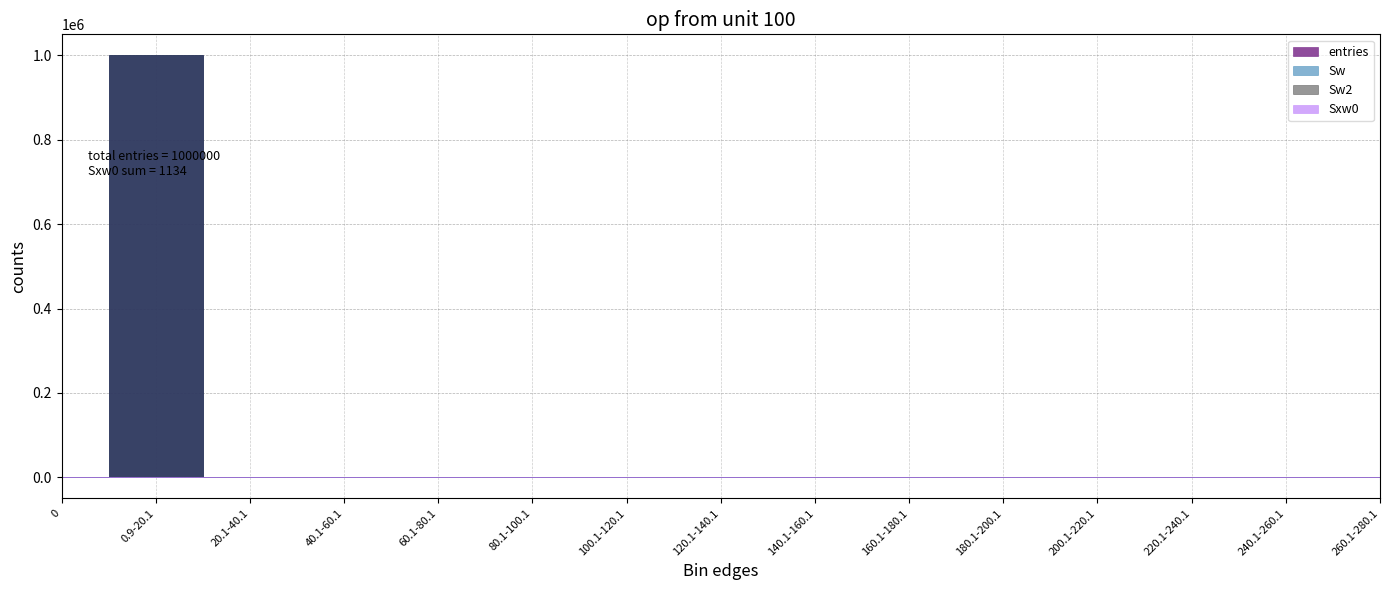

Where is the first local maximum for Sw2?

0.9-20.1